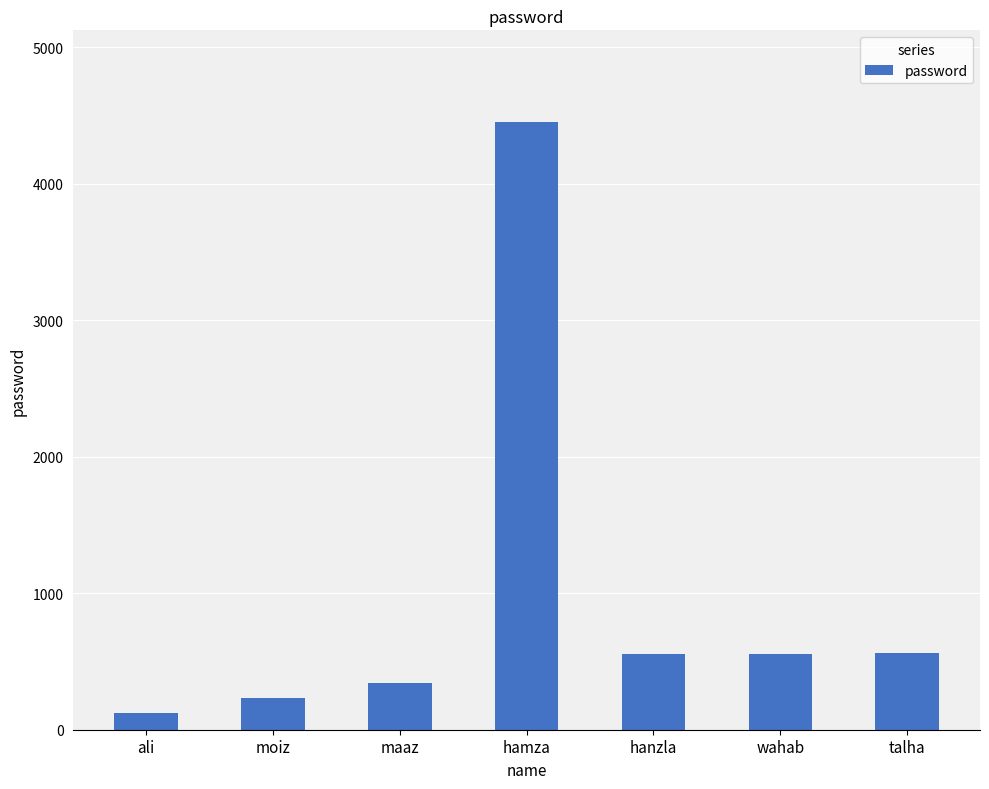

At which category does the chart reach its minimum across all series?

ali